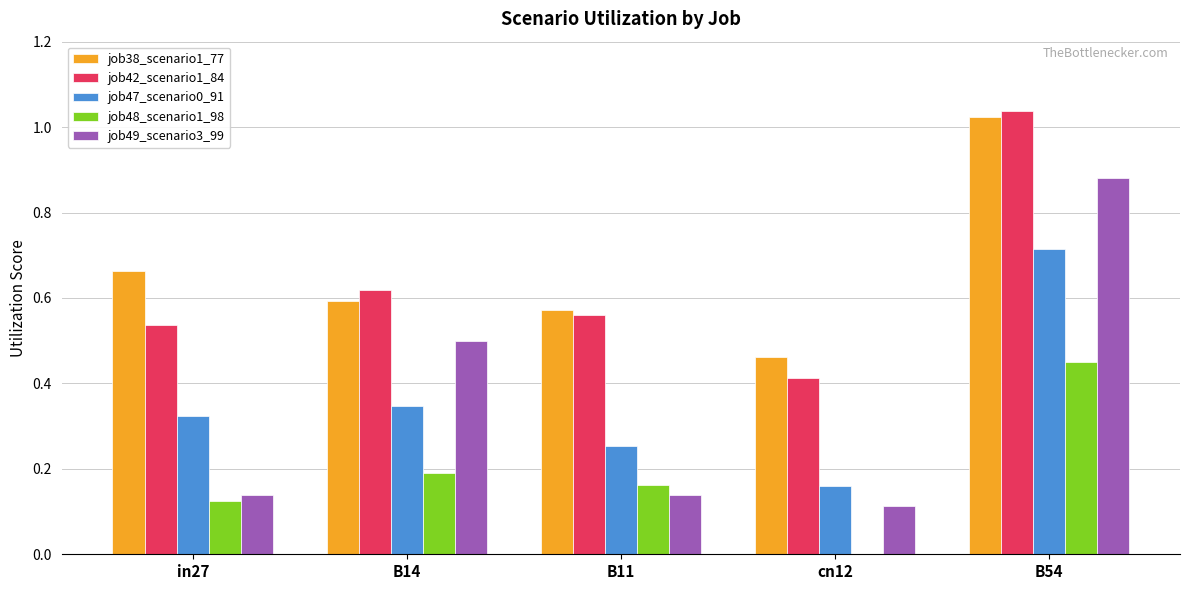

Which category has the highest value in the job49_scenario3_99 series?

B54